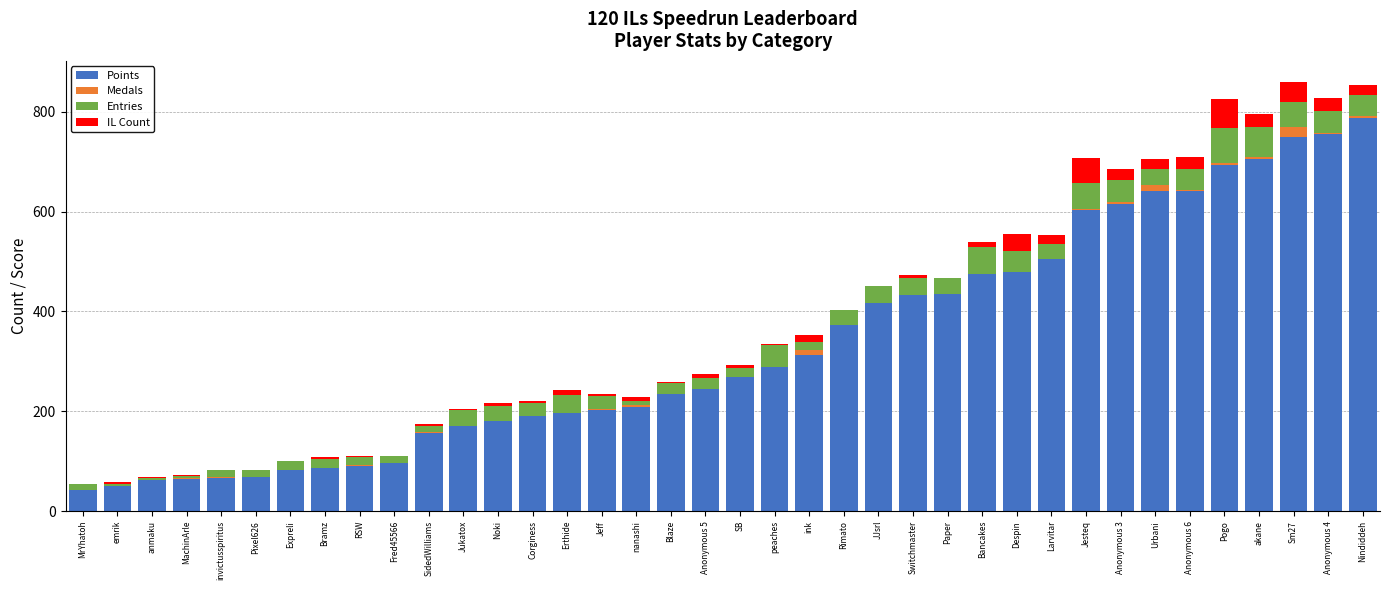

The Points series shows 309 at Despin. True or false?

False